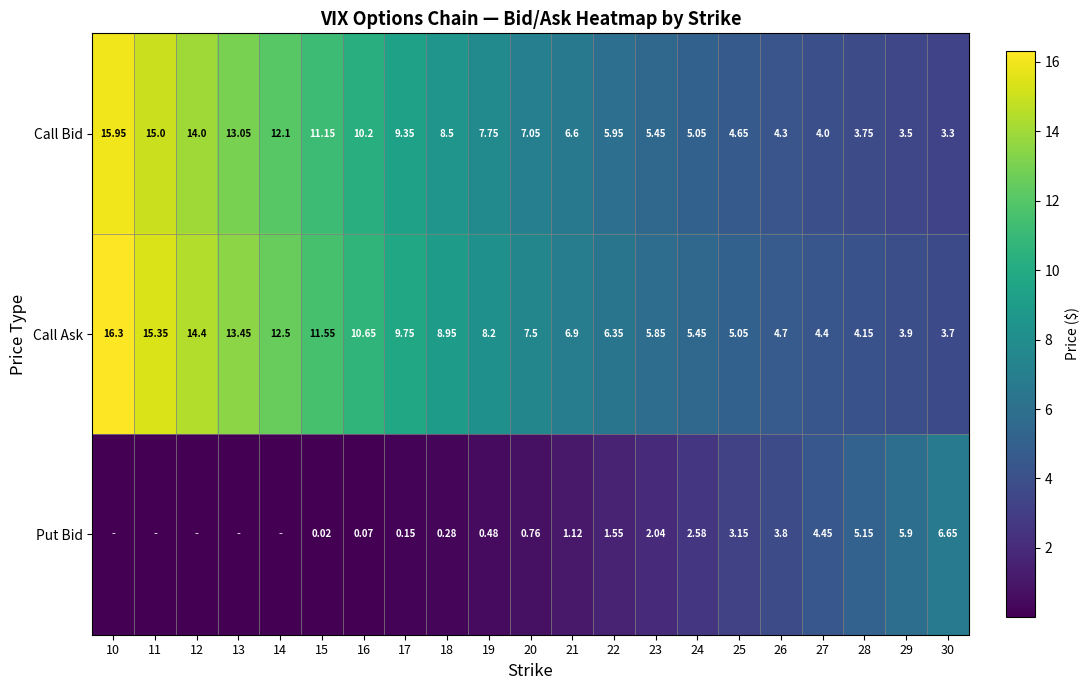

Between 28 and 26, which is larger?

26